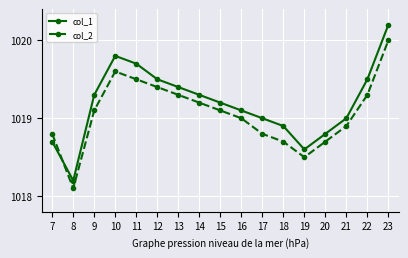

What are all the series names shown in the legend?

col_1, col_2